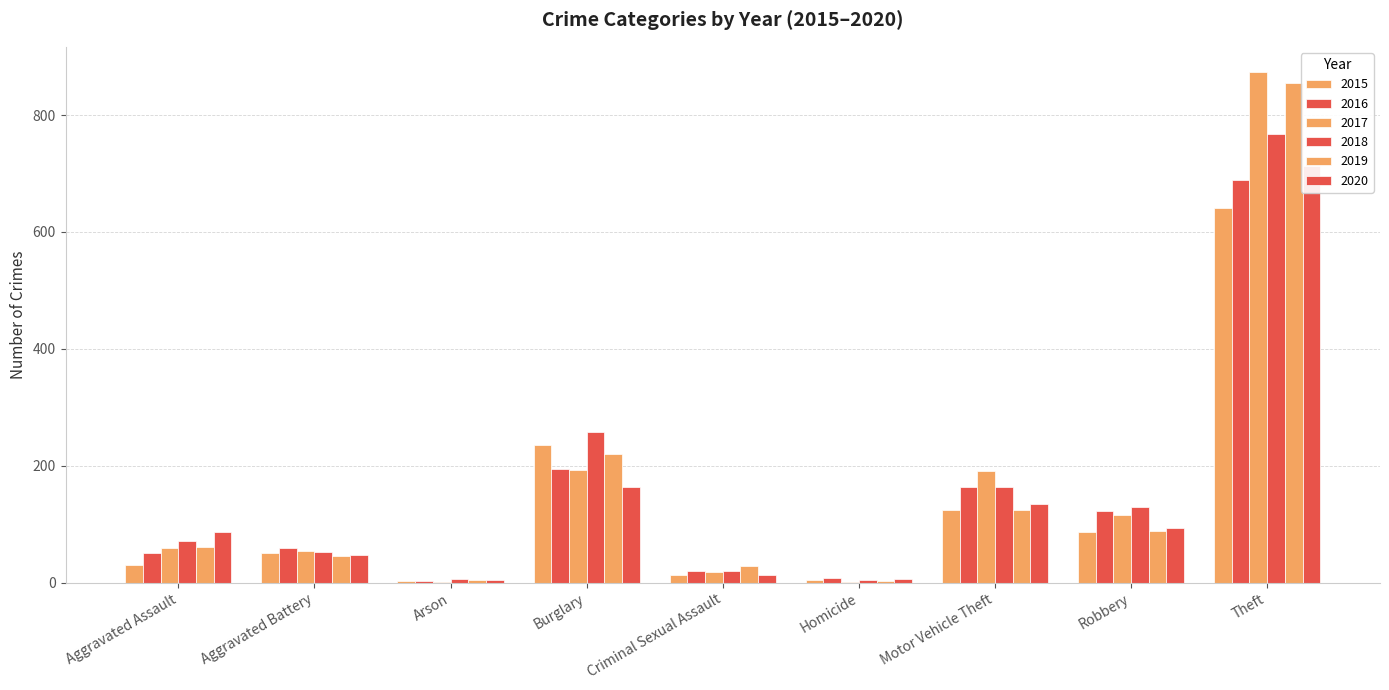

What is the difference between the maximum and second lowest values in the 2015 series?

637